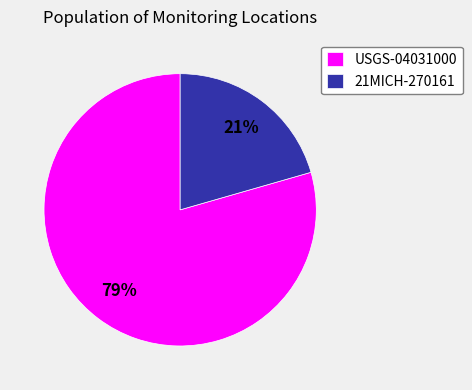

To the nearest percent, what is the average slice percentage?

50%